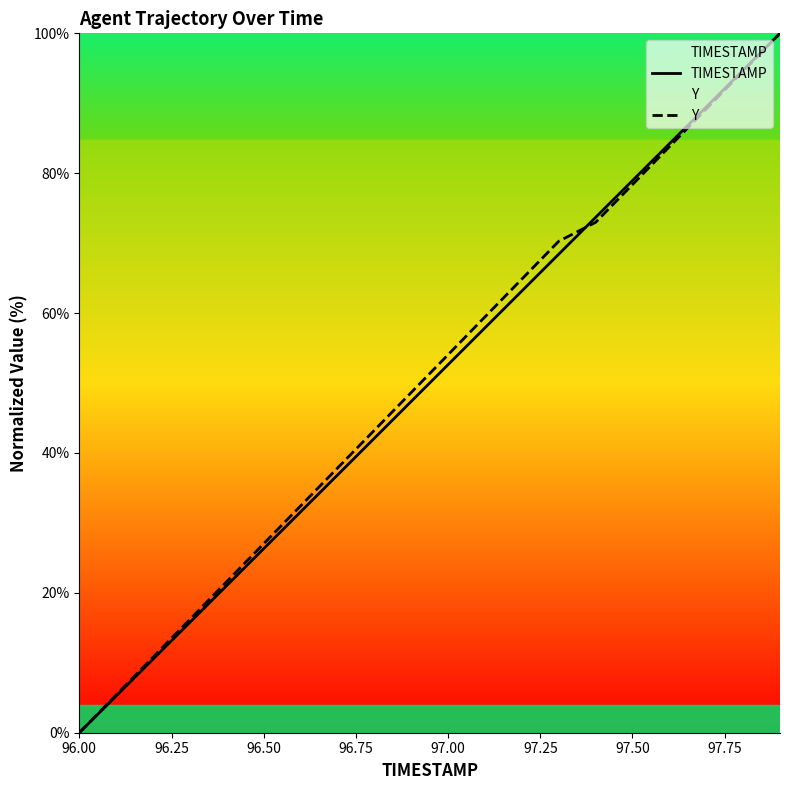

After their last crossing, which series has the higher values: Y or TIMESTAMP?

TIMESTAMP